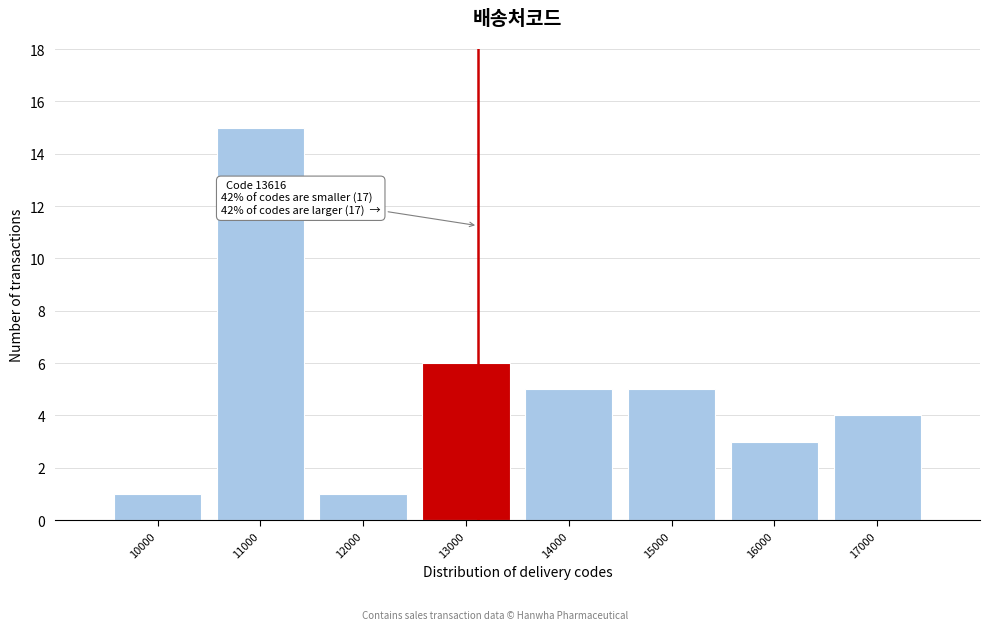

Reading left to right, extract all data points from this chart.

1	15	1	6	5	5	3	4